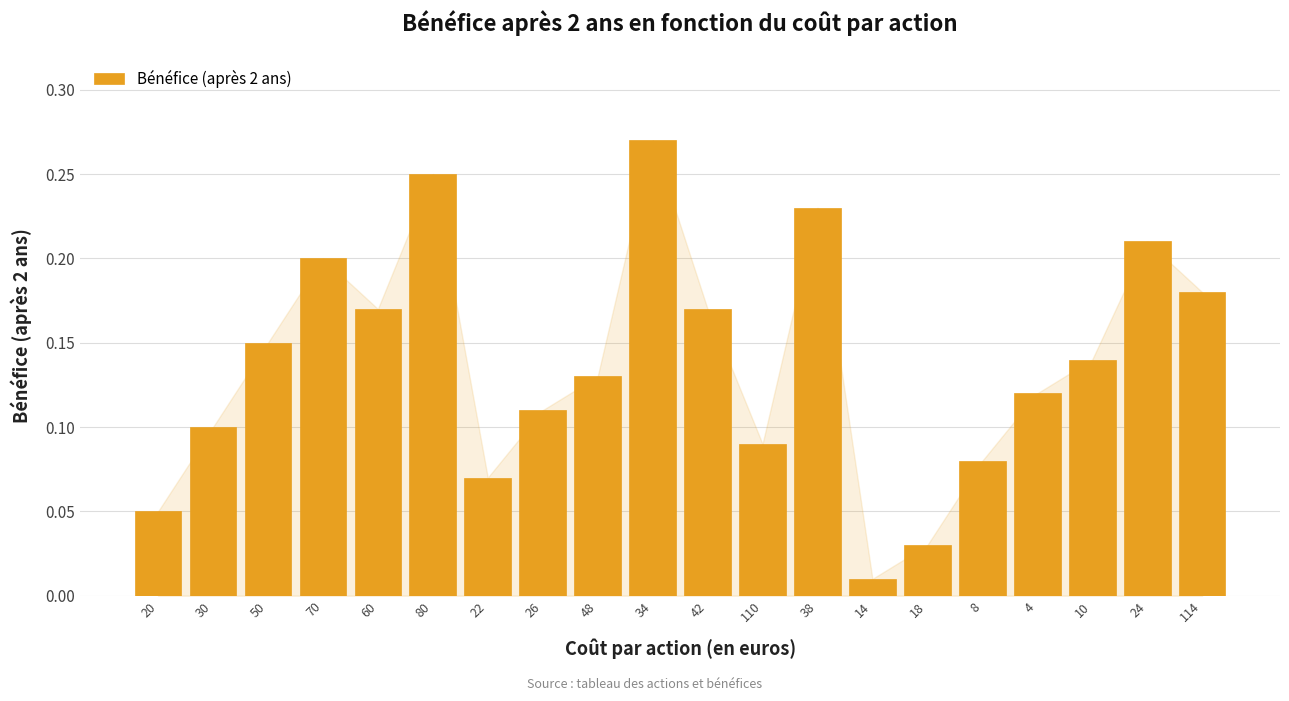

How many categories are shown in the chart?

20